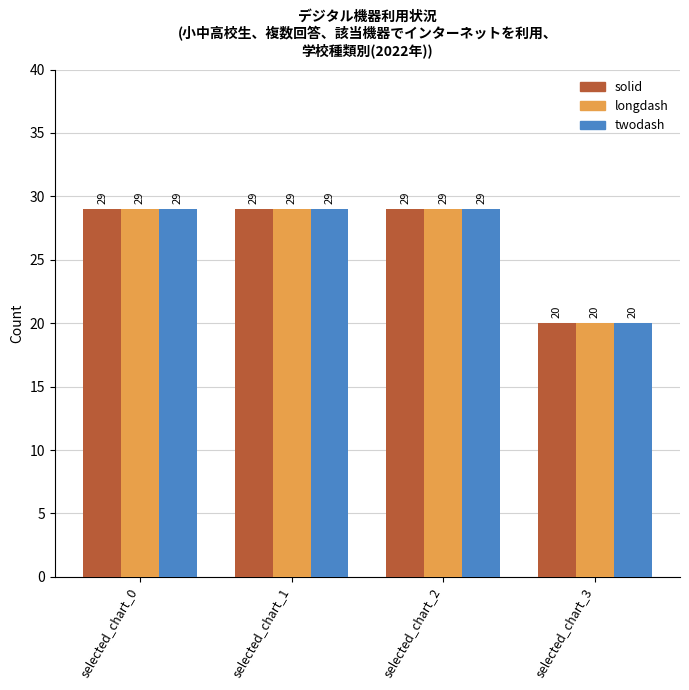

At which label is longdash closest to 24?

selected_chart_3